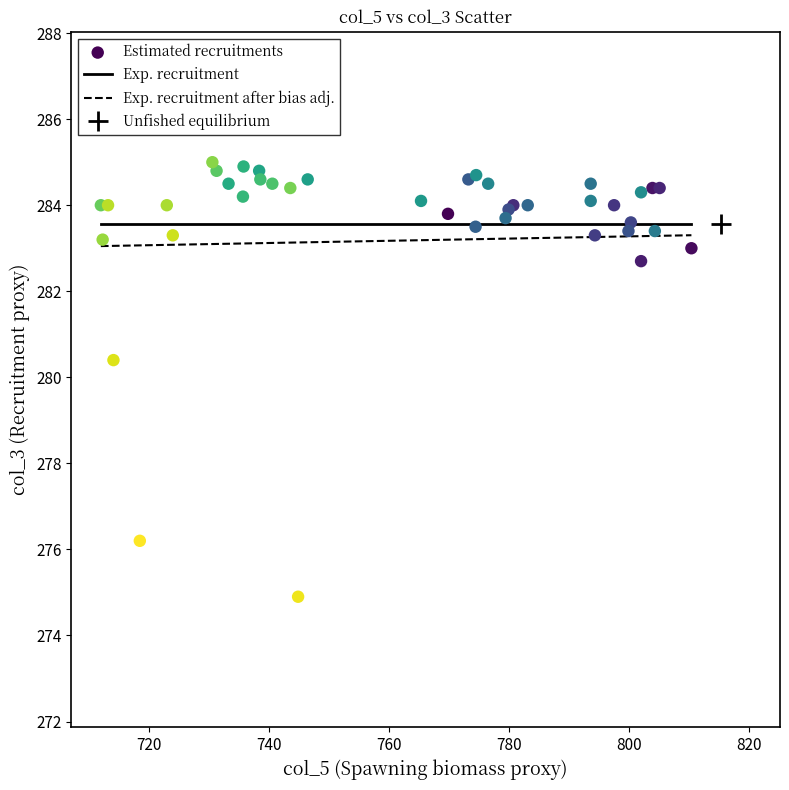

What Y value in the scatter plot is closest to 279?

280.4